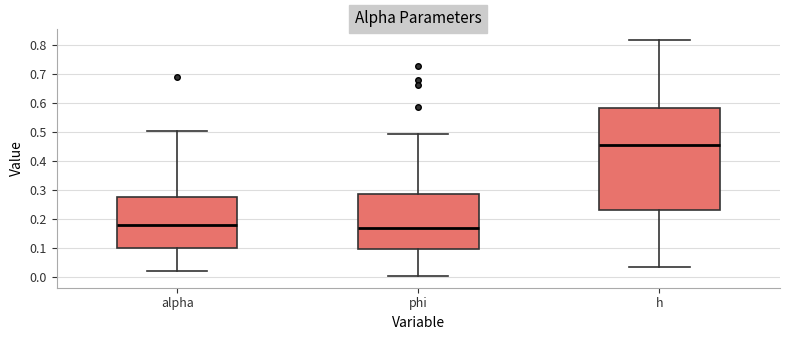

Reading left to right, read every box against the y-axis: the position of its median line, the range the box covers, and the ends of its whiskers. The values are not printed on the chart, so give them approximately, as read against the axis.

alpha: median 0.18, box 0.10 to 0.28, whiskers 0.02 to 0.50
phi: median 0.17, box 0.10 to 0.29, whiskers 0.00 to 0.49
h: median 0.45, box 0.23 to 0.58, whiskers 0.03 to 0.82